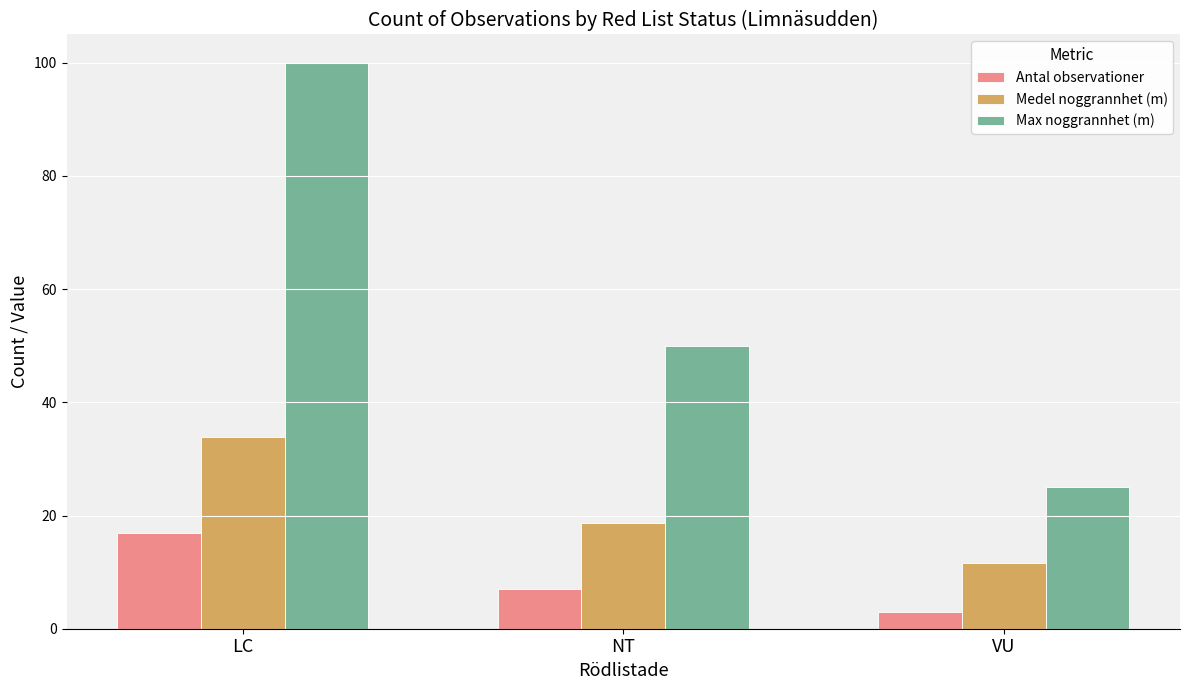

Which series has the widest spread of values?

Max noggrannhet (m)